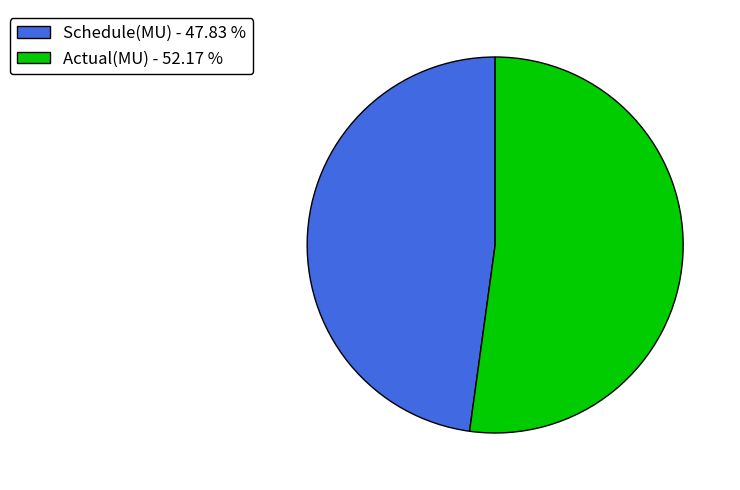

How many segments does this pie chart have?

2